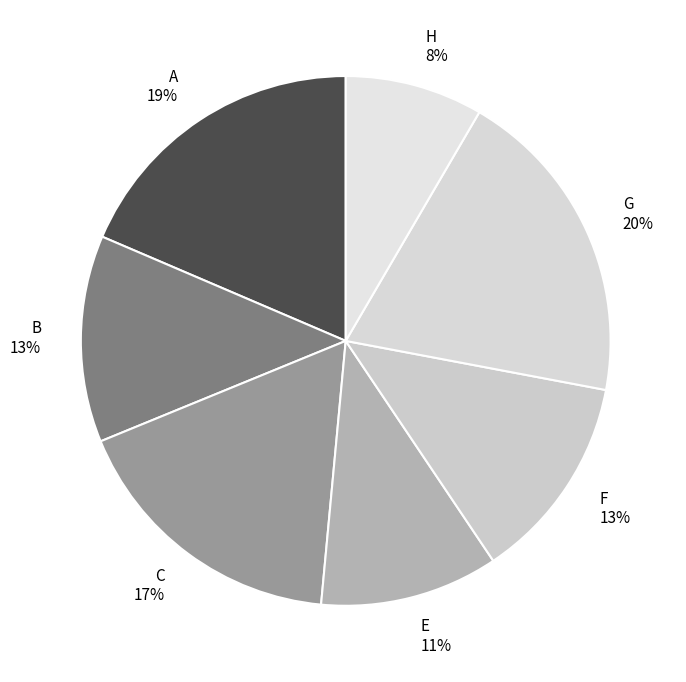

Is the sum of E and A greater than half?

No